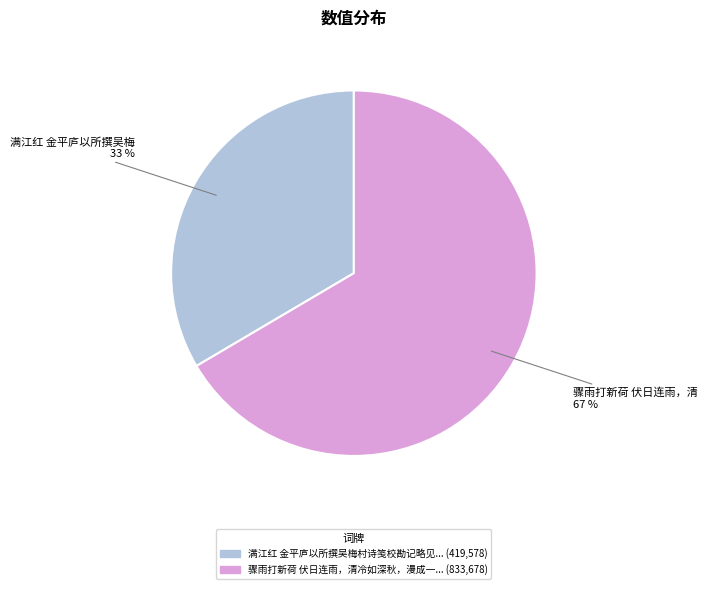

To the nearest percent, what is the average slice percentage?

50%